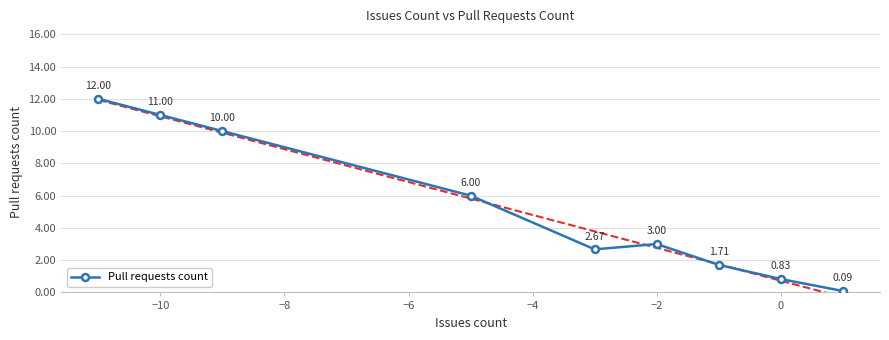

Where is the first local maximum for Pull requests count?

−2